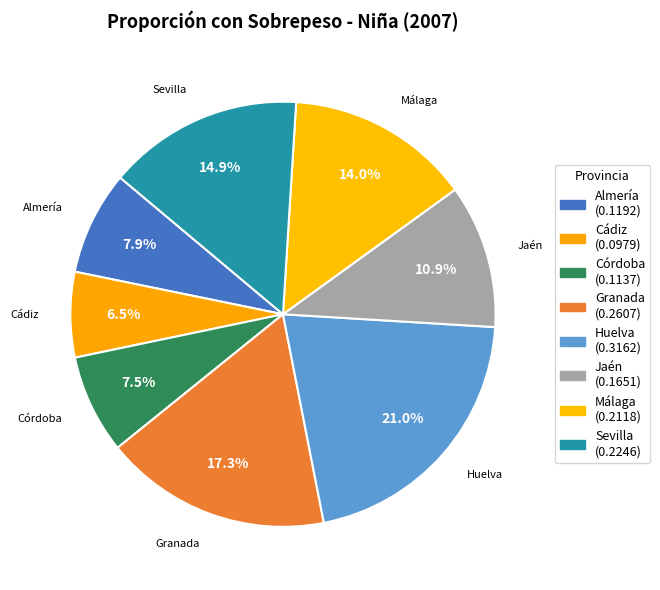

Is the sum of Cádiz and Málaga greater than half?

No